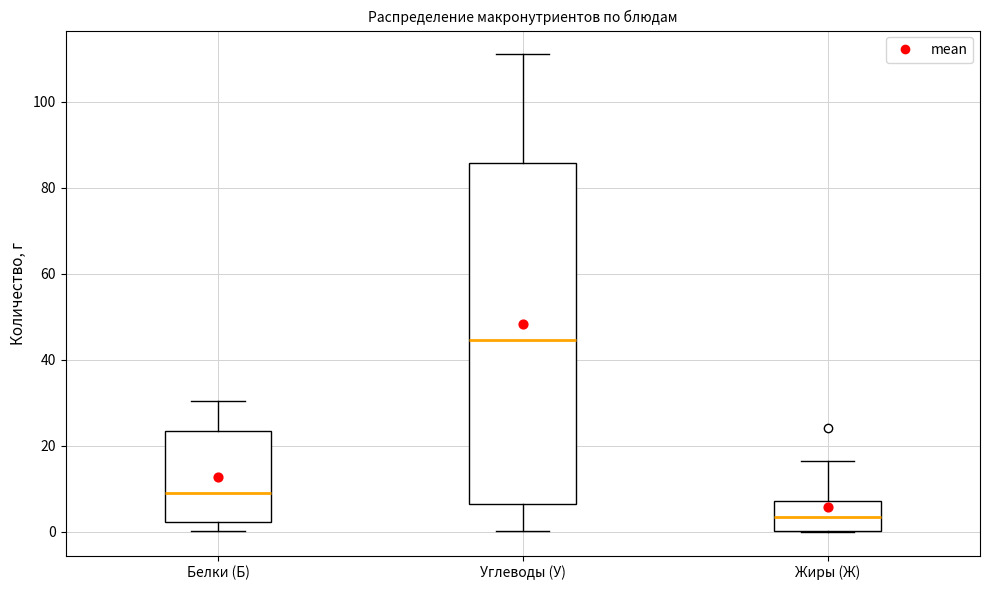

Reading left to right, transcribe this box plot: for each box, give where its median line is, the range the box spans, and where its two whiskers end, as read against the y-axis. The values are not printed on the chart, so give them approximately, as read against the axis.

Белки (Б): median 8, box 2 to 24, whiskers 0 to 30
Углеводы (У): median 44, box 6 to 86, whiskers 0 to 112
Жиры (Ж): median 4, box 0 to 8, whiskers 0 to 16